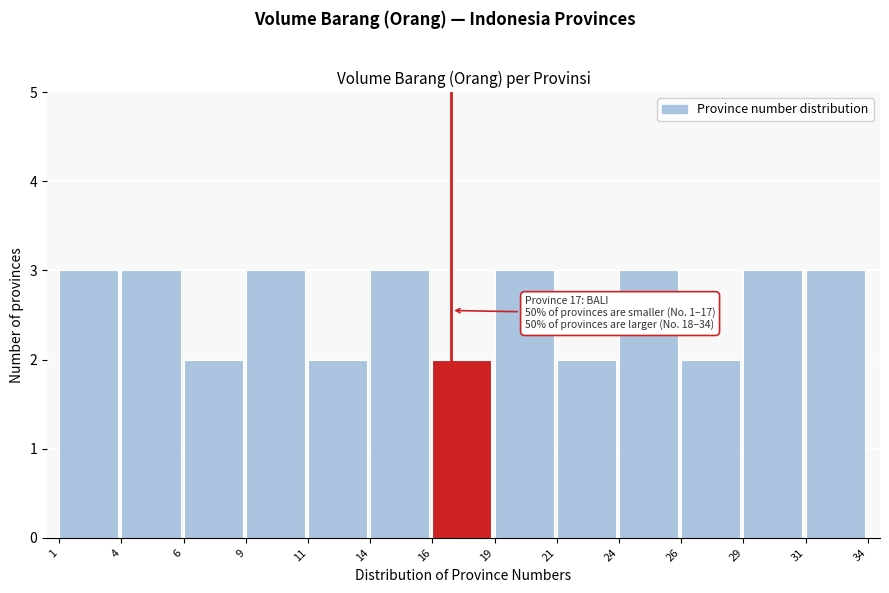

Reading left to right, transcribe all the data shown in this chart.

1=3	4=3	6=2	9=3	11=2	14=3	16=2	19=3	21=2	24=3	26=2	29=3	31=3